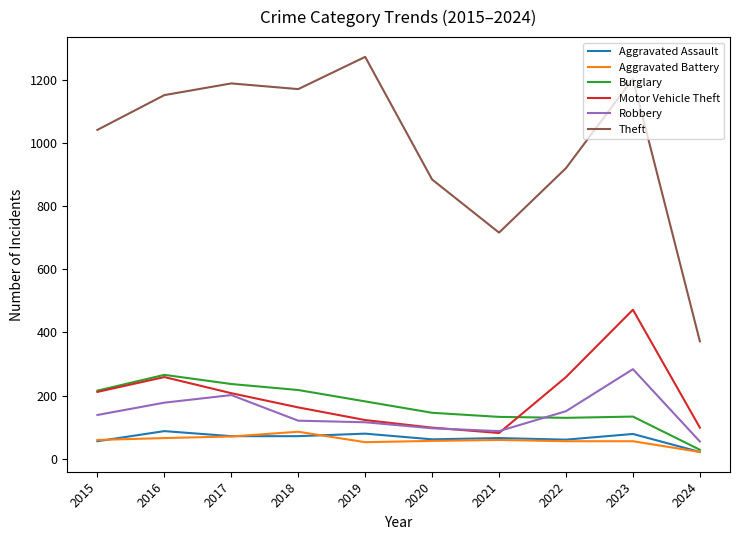

How many lines are shown in the chart?

6